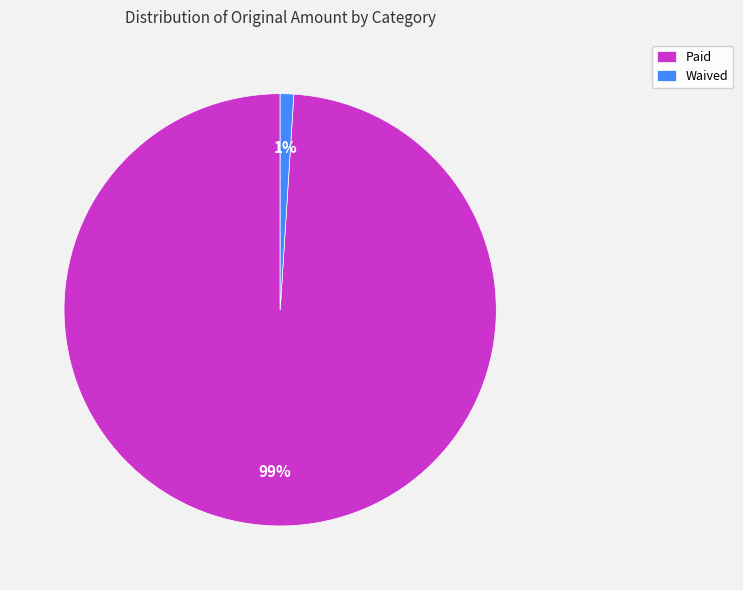

To the nearest percent, what is the average slice percentage?

50%